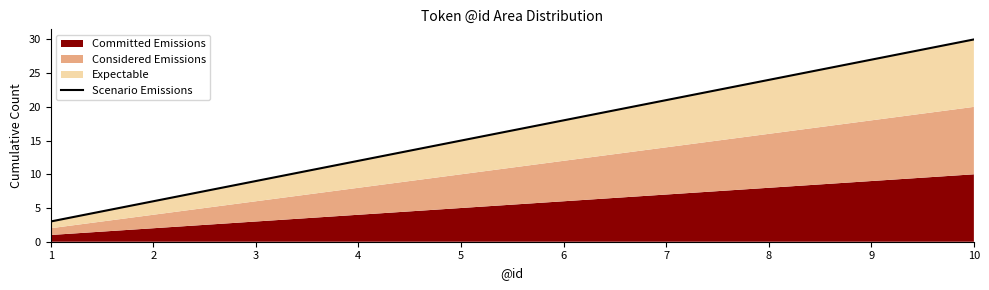

What is the minimum value shown in the chart?

3